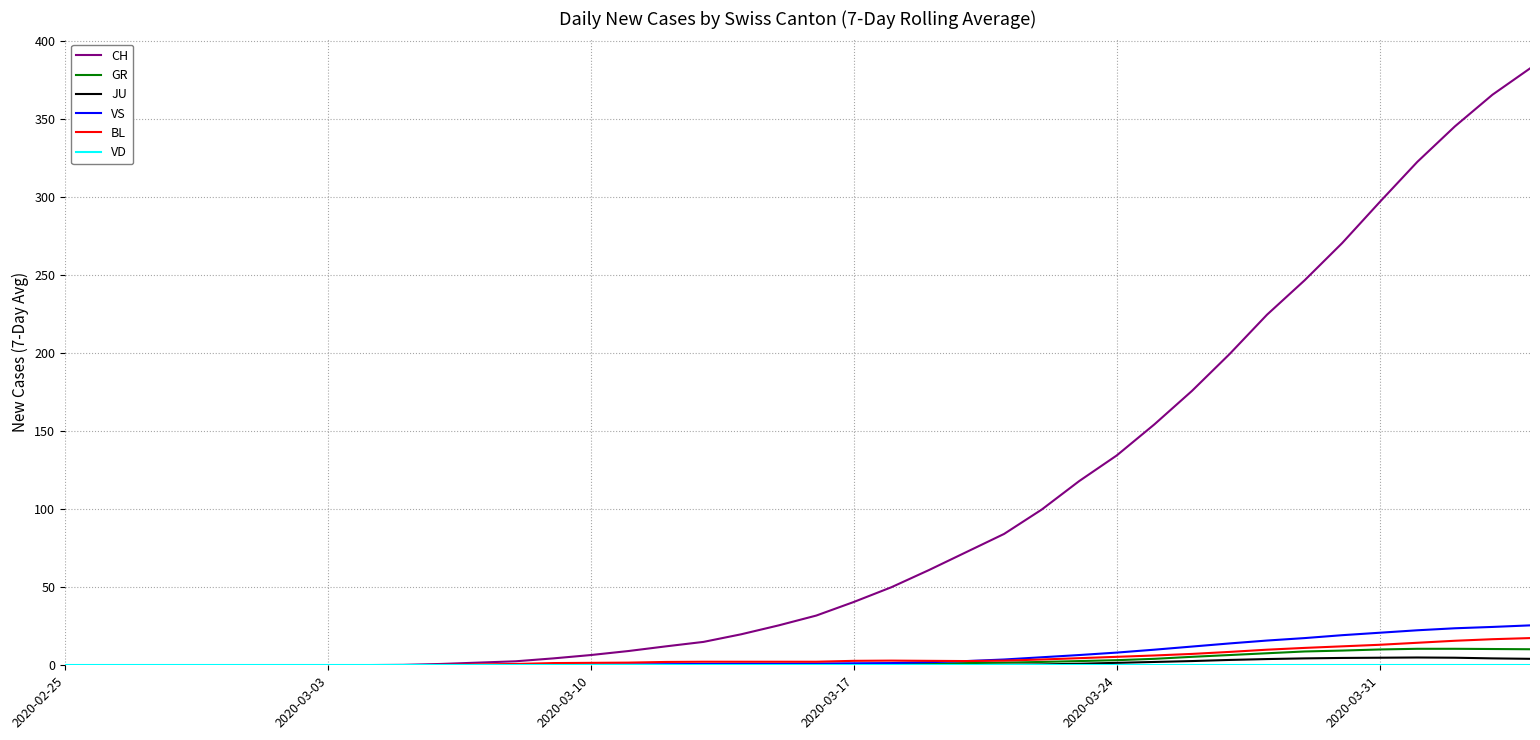

Which series has the largest total across all categories?

CH